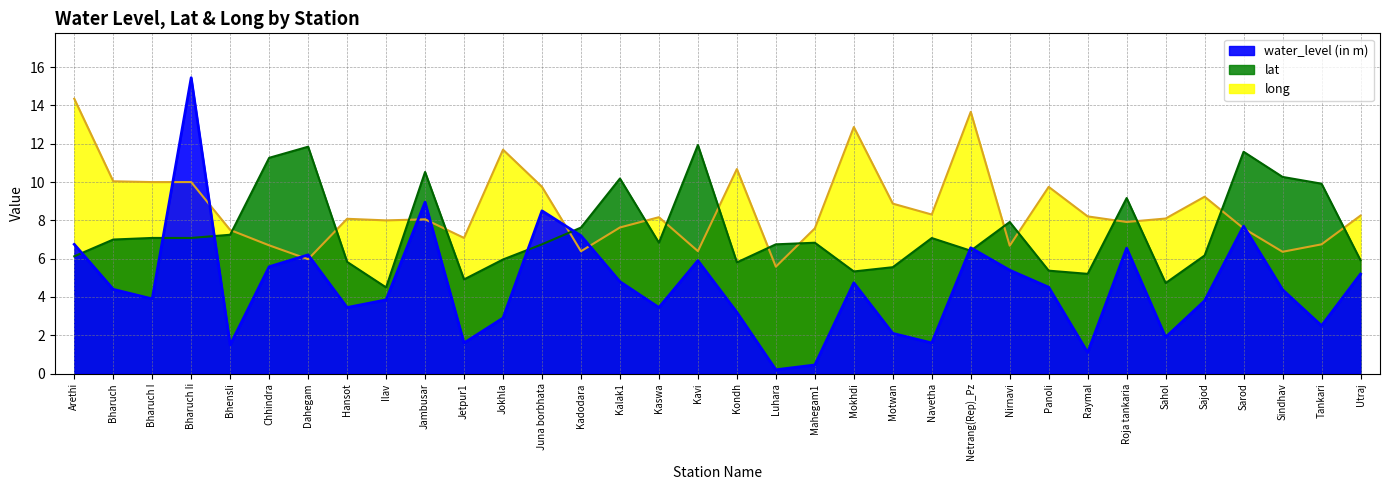

Is it true that water_level (in m) equals 7.2 at Kadodara?

True